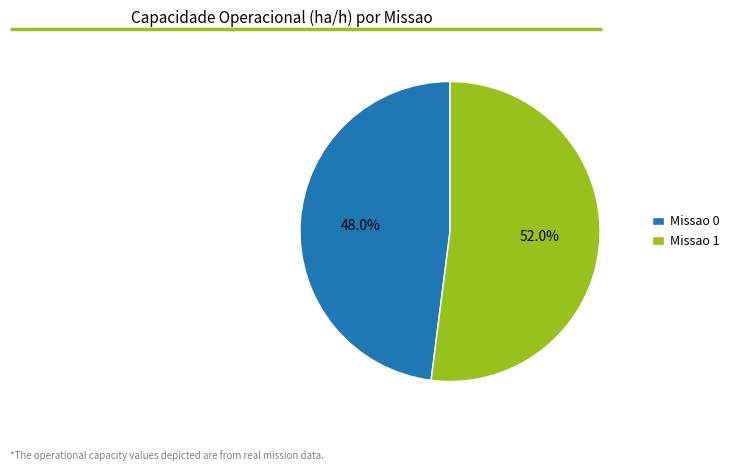

What percentage is the Missao 1 slice, to the nearest percent?

52%